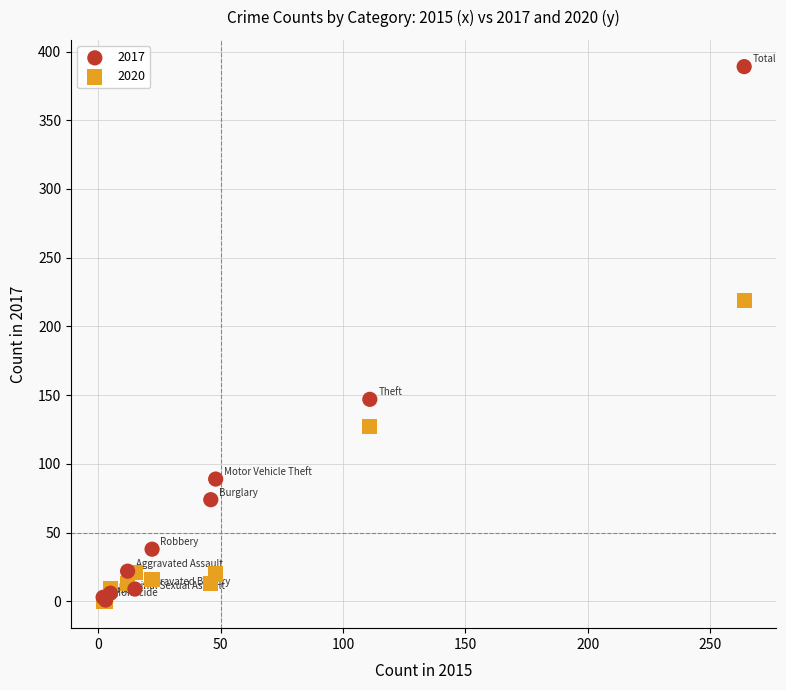

In the 2017 series, what Y value is closest to 195?

147